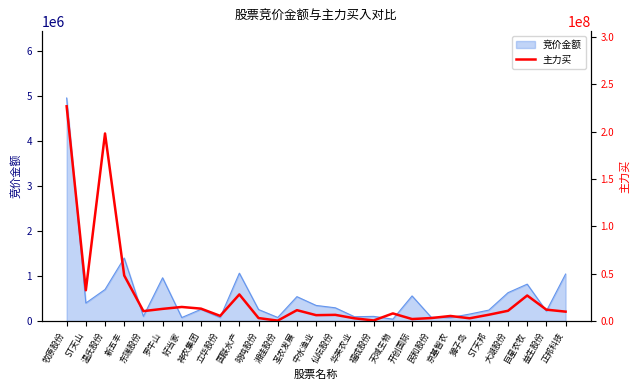

What is the highest value of the 竞价金额 series?

4960637